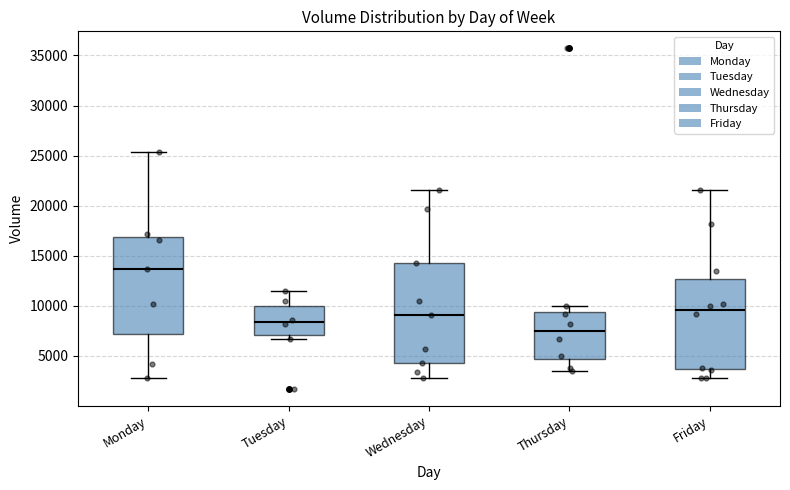

Where does the lower whisker of the box for Thursday end on the y-axis? The values are not printed on the chart, so give them approximately, as read against the axis.

3500